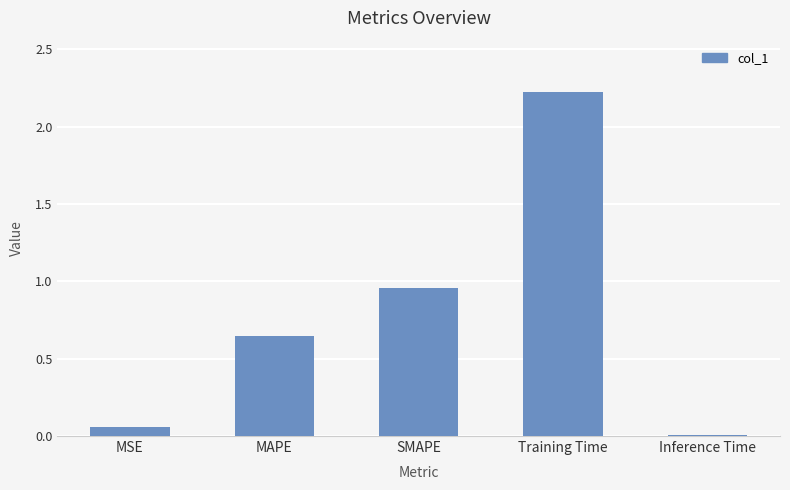

What is the difference between the second highest and second lowest values?

0.9